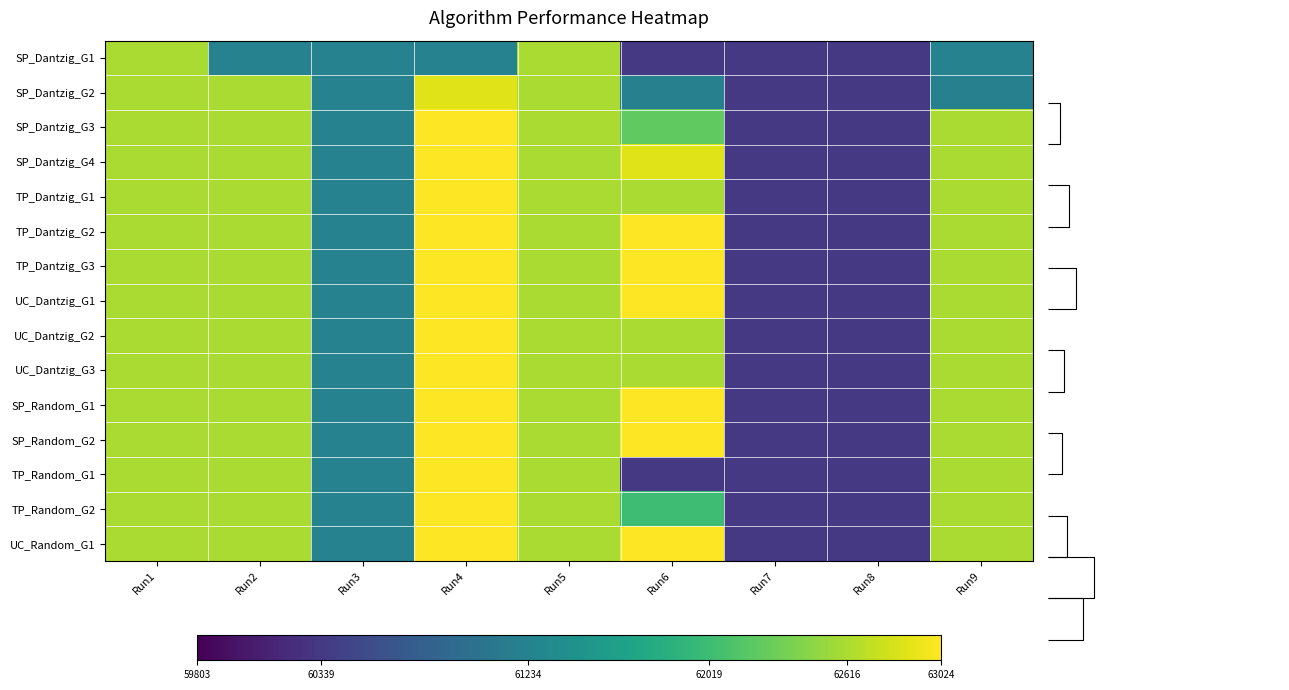

At which category is the sum across all series the highest?

Run4